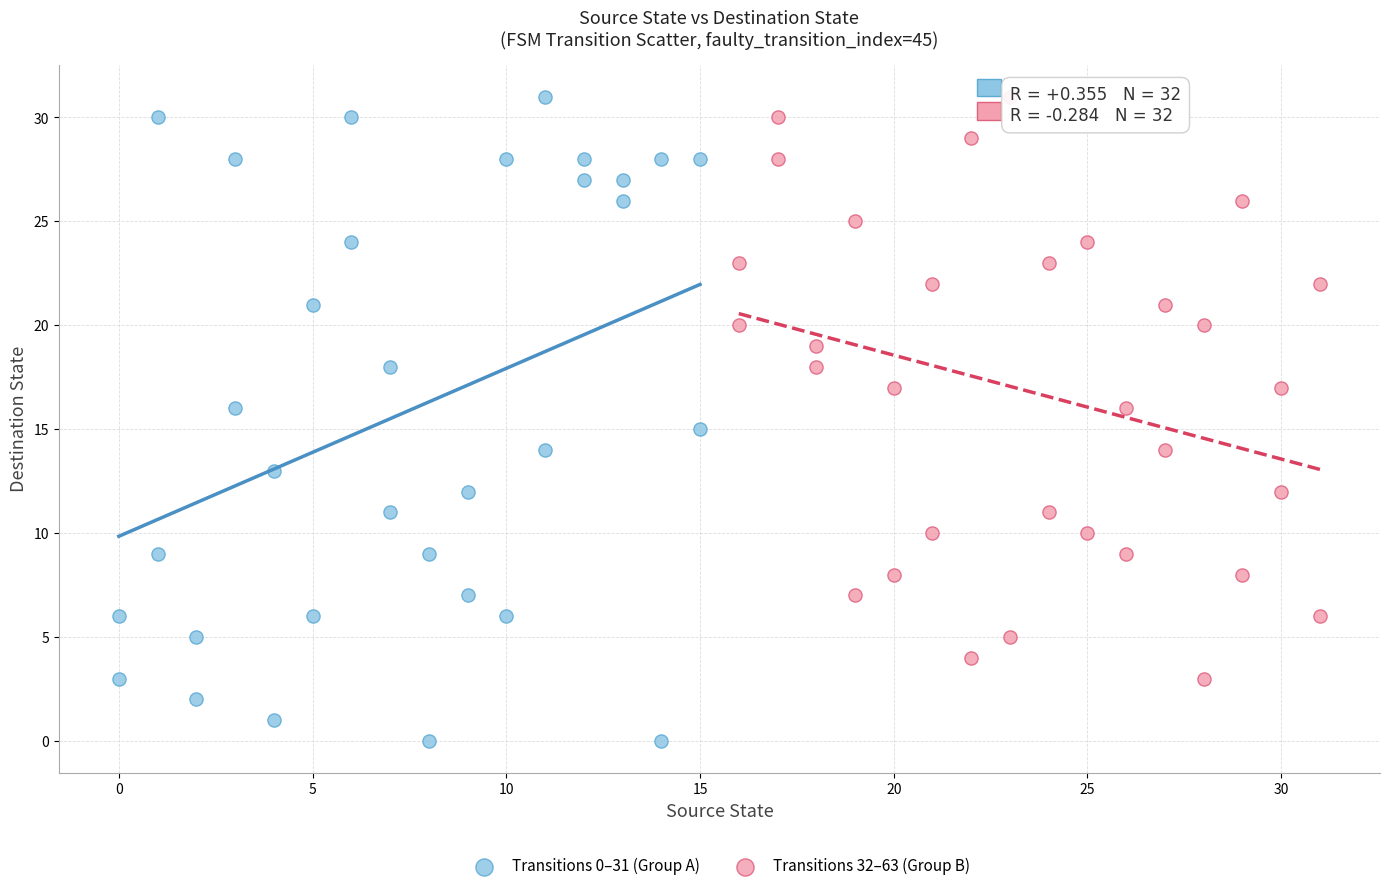

Which series has the largest Y range (max minus min)?

Transitions 0–31 (Group A)